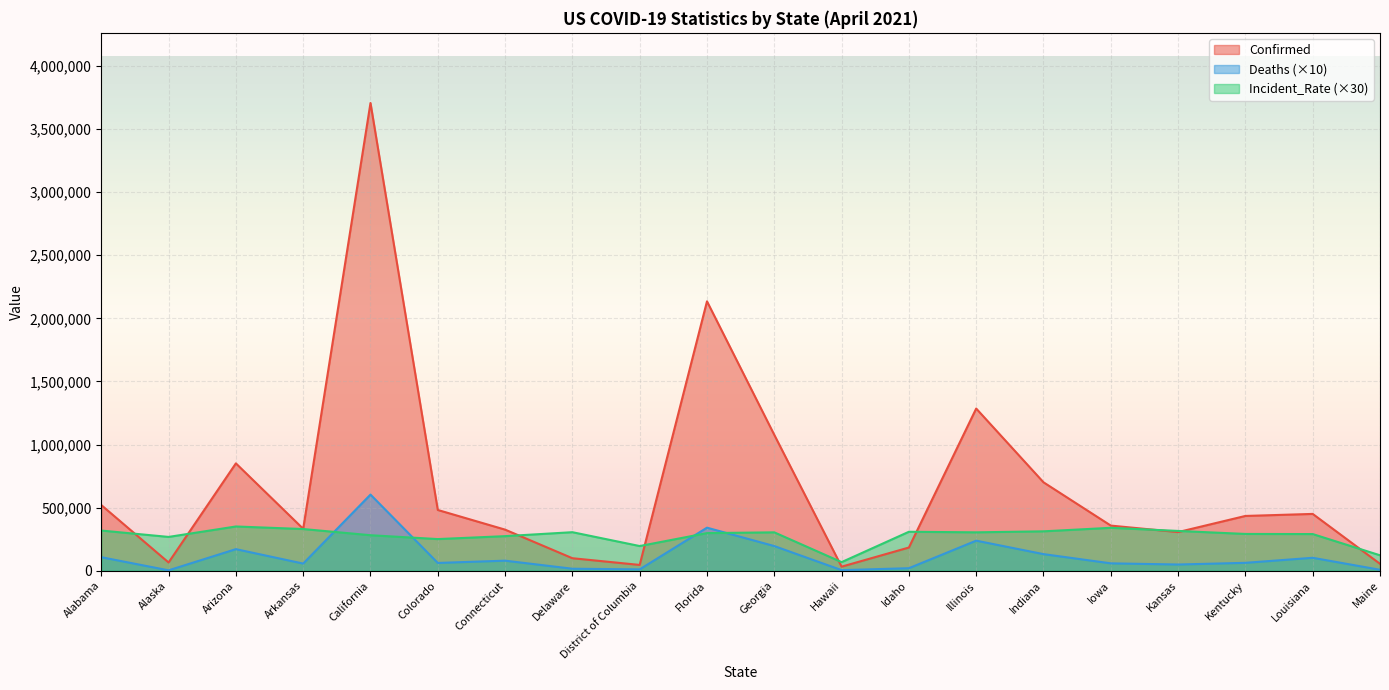

Rank the series by their average value, from highest to lowest.

Confirmed, Incident_Rate (×30), Deaths (×10)